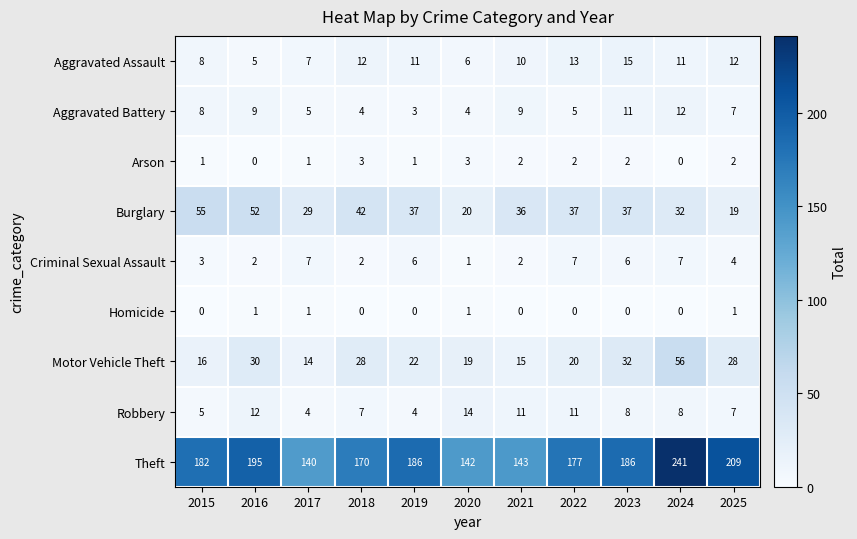

True or false: Arson has a value of 2 at 2022.

True